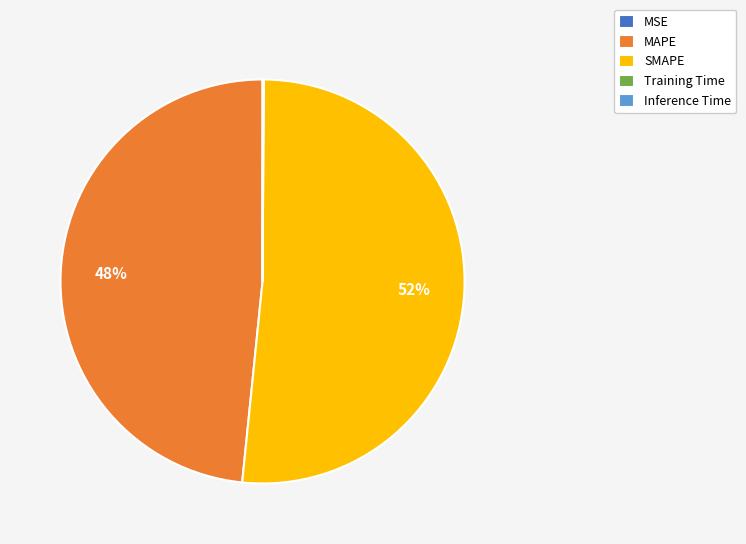

What percentage is the SMAPE slice, to the nearest percent?

52%